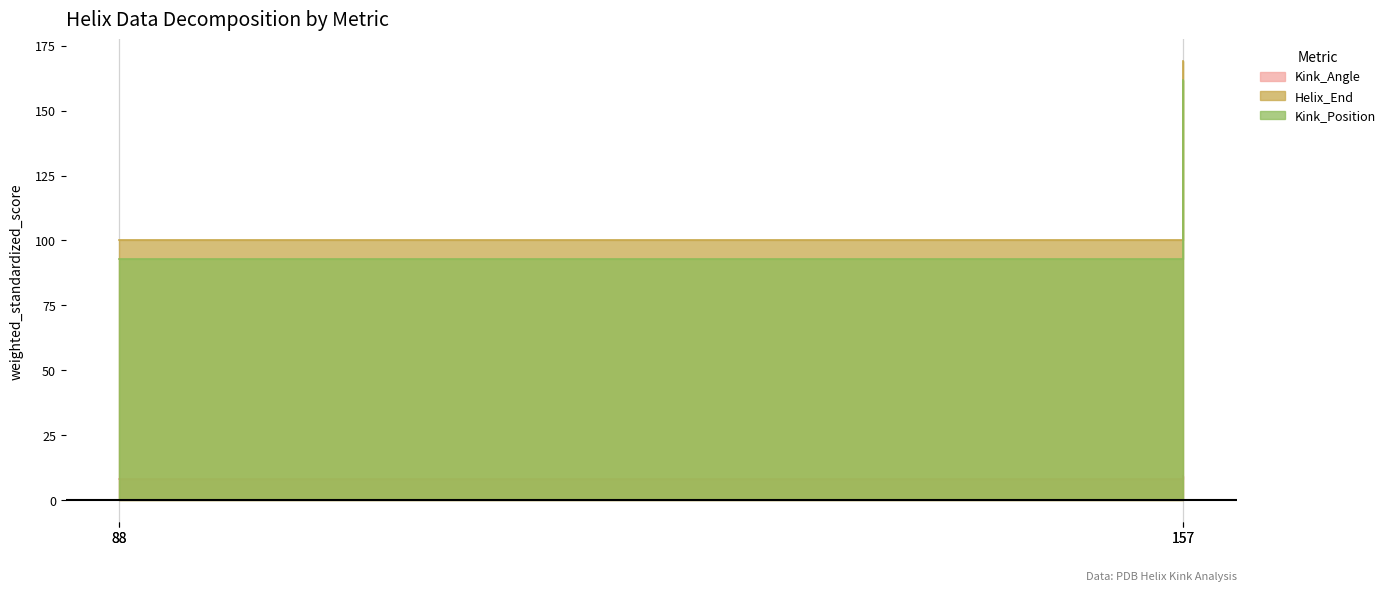

List the series in order of their peak value, highest first.

Helix_End, Kink_Position, Kink_Angle